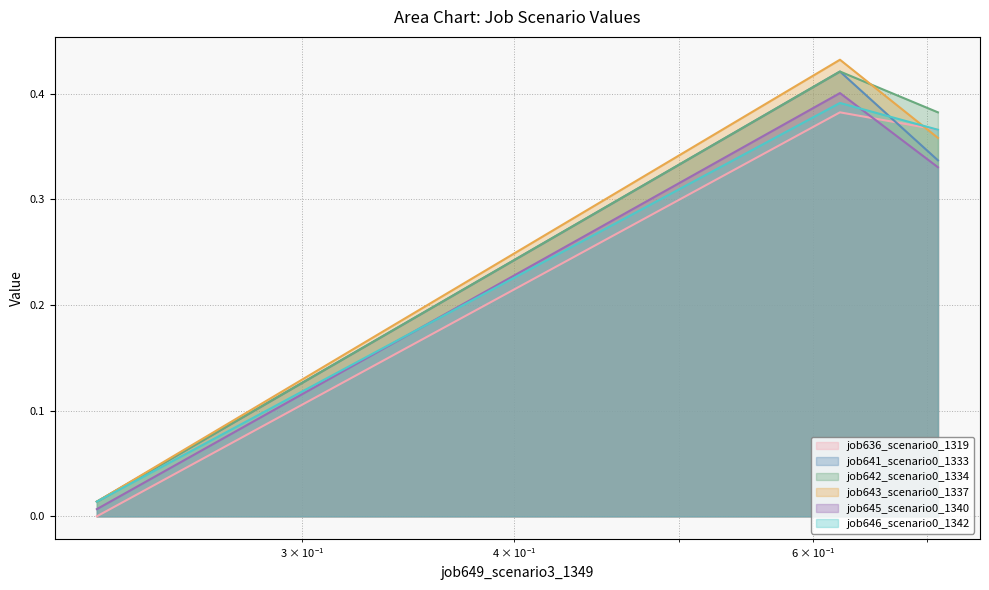

The job646_scenario0_1342 series shows 0.2 at B11. True or false?

False